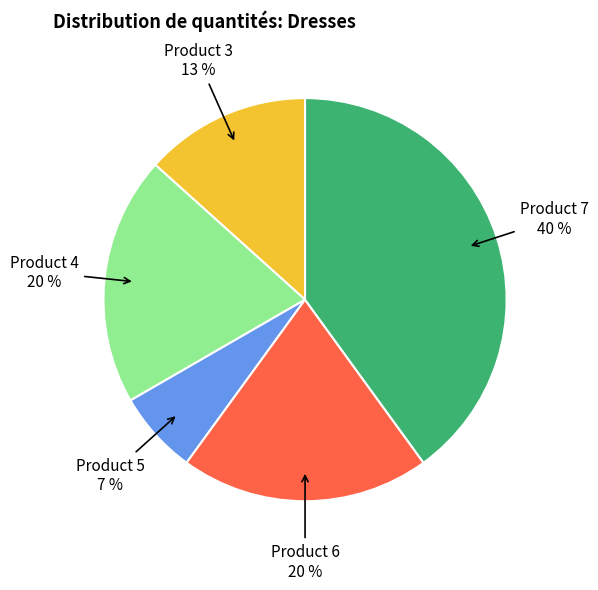

Does any single category account for the majority?

No